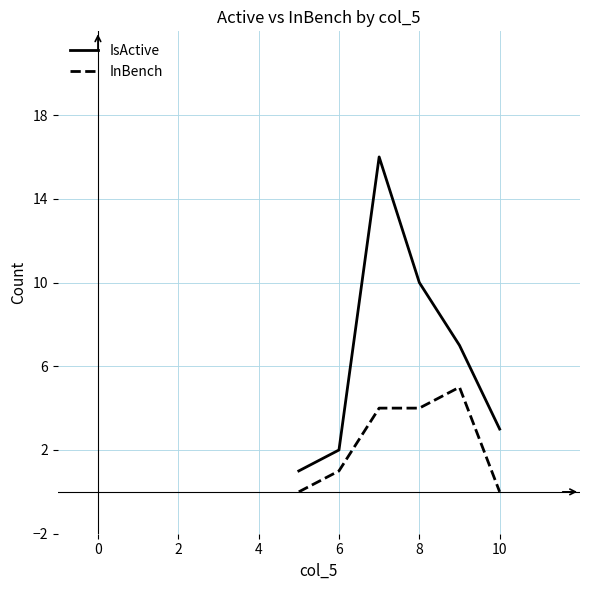

True or false: InBench and IsActive cross at least once.

False